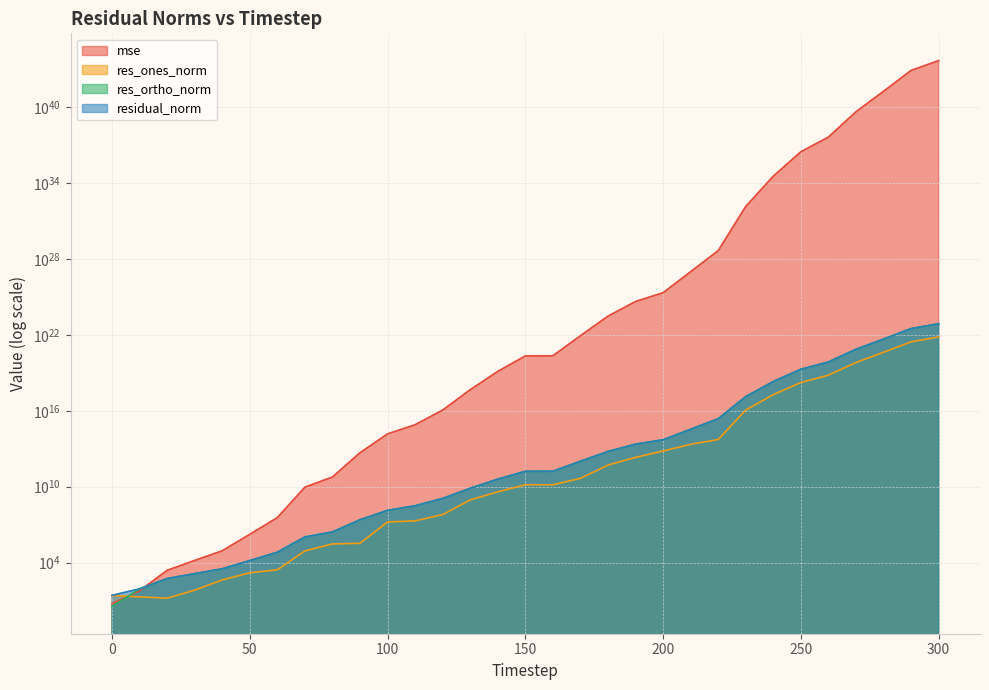

What is the value of the residual_norm point at the 8th from the left?

1057664.2